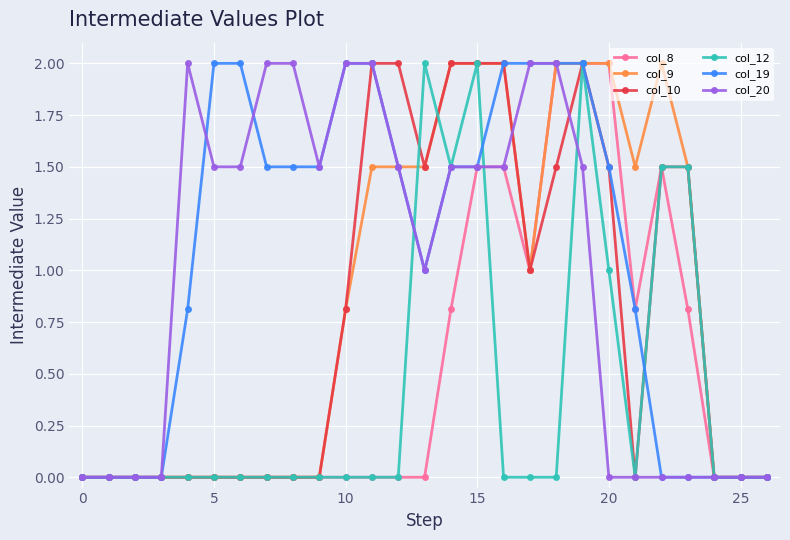

What is the highest value of the col_9 series?

2.0